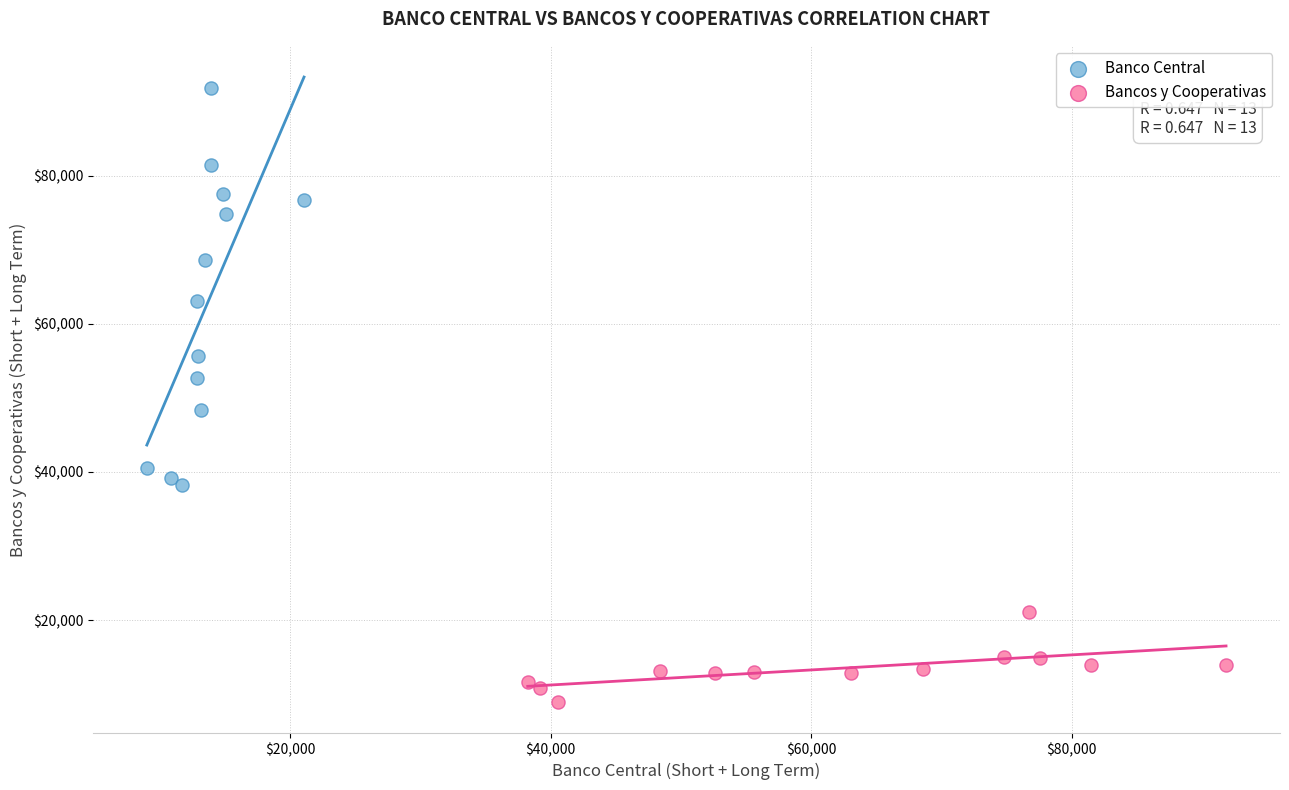

Which series has the widest spread of Y values?

Banco Central